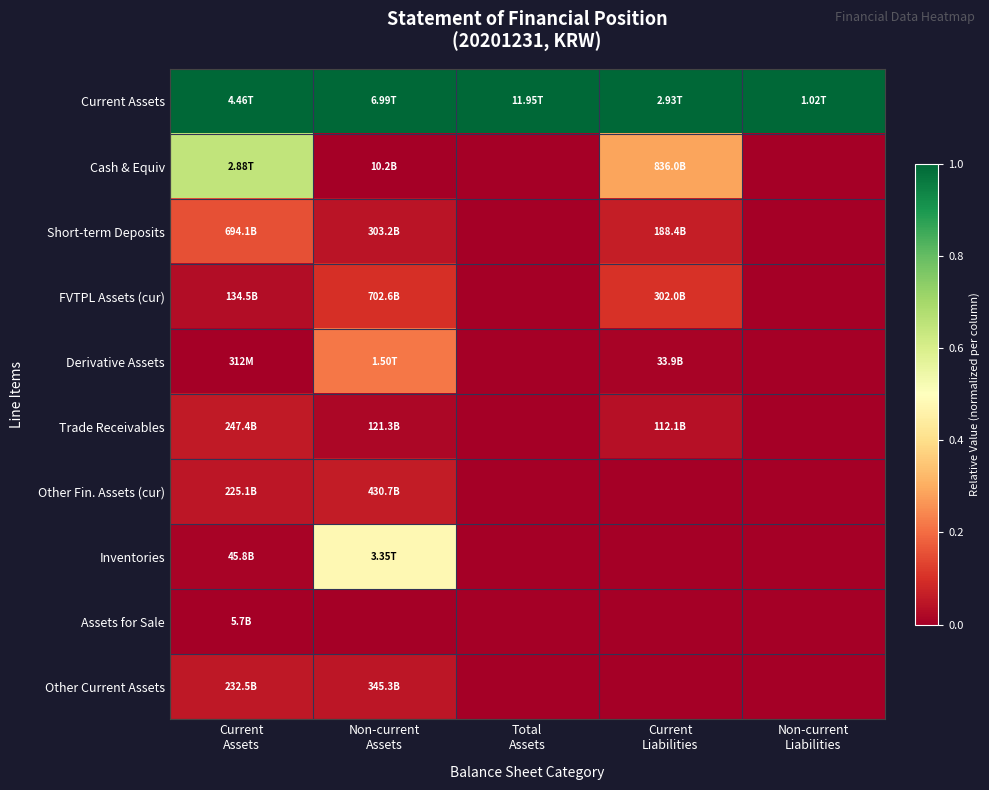

Reading left to right, list all the values displayed in this chart.

Current Assets: Current
Assets=1.0	Non-current
Assets=1.0	Total
Assets=1.0	Current
Liabilities=1.0	Non-current
Liabilities=1.0
Cash & Equiv: Current
Assets=0.6	Non-current
Assets=0.0	Total
Assets=0.0	Current
Liabilities=0.3	Non-current
Liabilities=0.0
Short-term Deposits: Current
Assets=0.2	Non-current
Assets=0.0	Total
Assets=0.0	Current
Liabilities=0.1	Non-current
Liabilities=0.0
FVTPL Assets (cur): Current
Assets=0.0	Non-current
Assets=0.1	Total
Assets=0.0	Current
Liabilities=0.1	Non-current
Liabilities=0.0
Derivative Assets: Current
Assets=0.0	Non-current
Assets=0.2	Total
Assets=0.0	Current
Liabilities=0.0	Non-current
Liabilities=0.0
Trade Receivables: Current
Assets=0.1	Non-current
Assets=0.0	Total
Assets=0.0	Current
Liabilities=0.0	Non-current
Liabilities=0.0
Other Fin. Assets (cur): Current
Assets=0.1	Non-current
Assets=0.1	Total
Assets=0.0	Current
Liabilities=0.0	Non-current
Liabilities=0.0
Inventories: Current
Assets=0.0	Non-current
Assets=0.5	Total
Assets=0.0	Current
Liabilities=0.0	Non-current
Liabilities=0.0
Assets for Sale: Current
Assets=0.0	Non-current
Assets=0.0	Total
Assets=0.0	Current
Liabilities=0.0	Non-current
Liabilities=0.0
Other Current Assets: Current
Assets=0.1	Non-current
Assets=0.0	Total
Assets=0.0	Current
Liabilities=0.0	Non-current
Liabilities=0.0